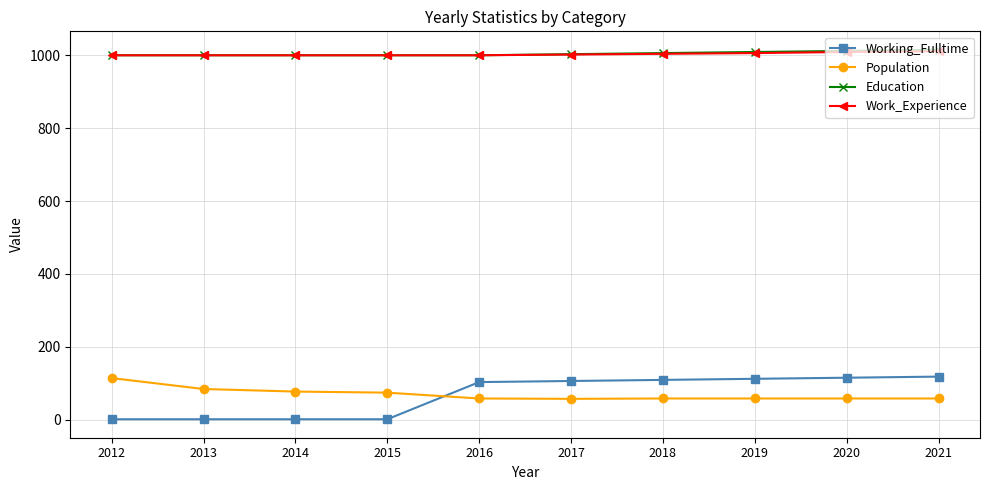

What is the spread (max minus min) of values at 2018?

948